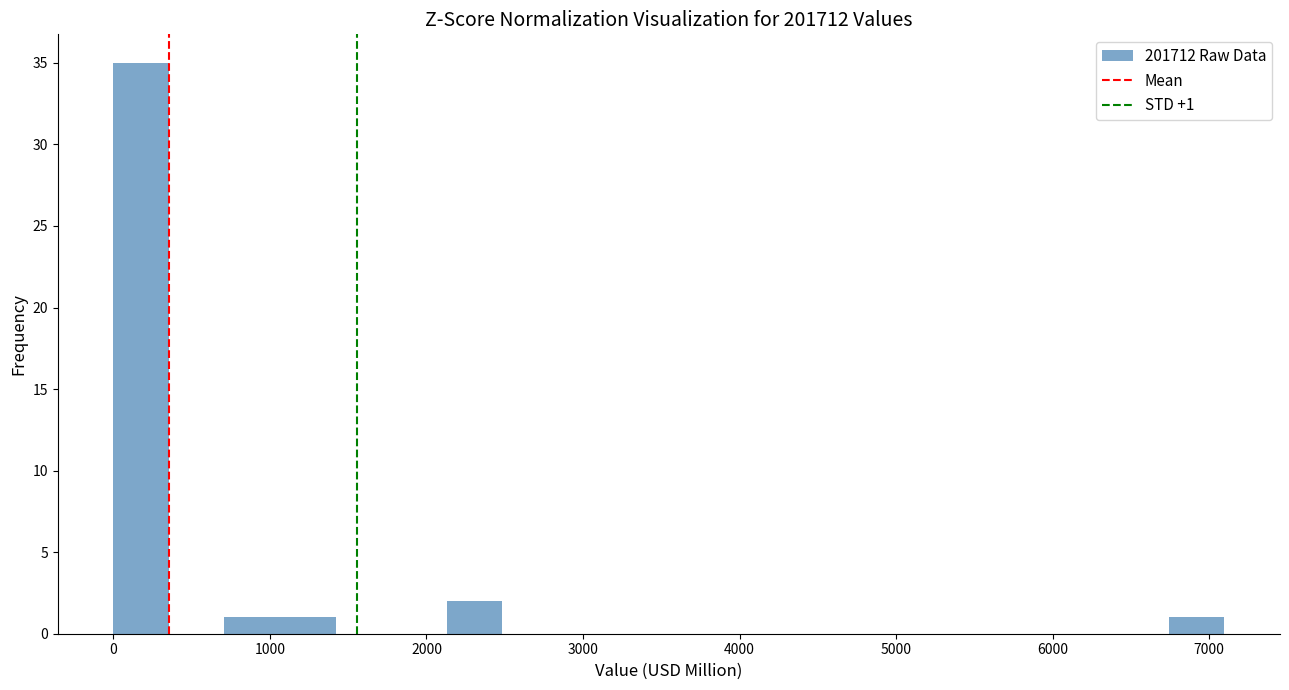

Read against the x-axis, roughly where is the centre of the tallest bar?

200